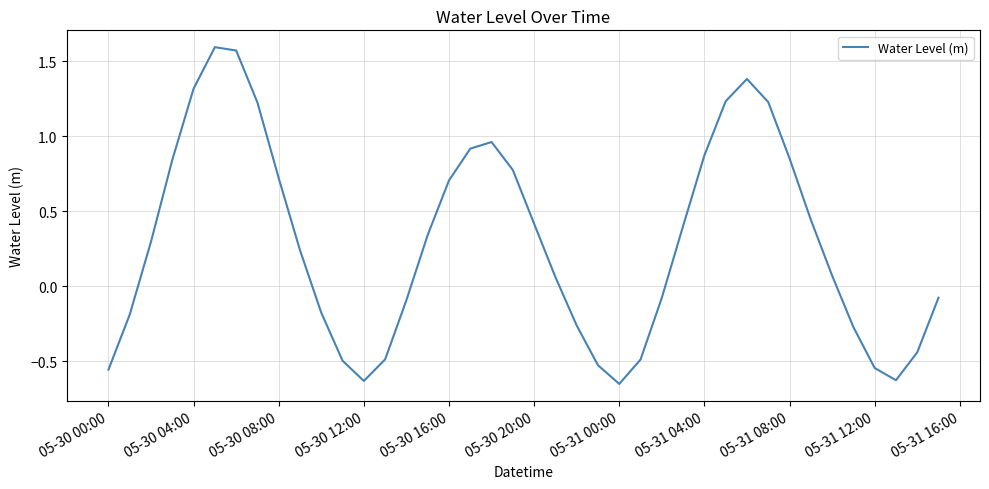

What is the difference between the maximum and minimum values?

2.2